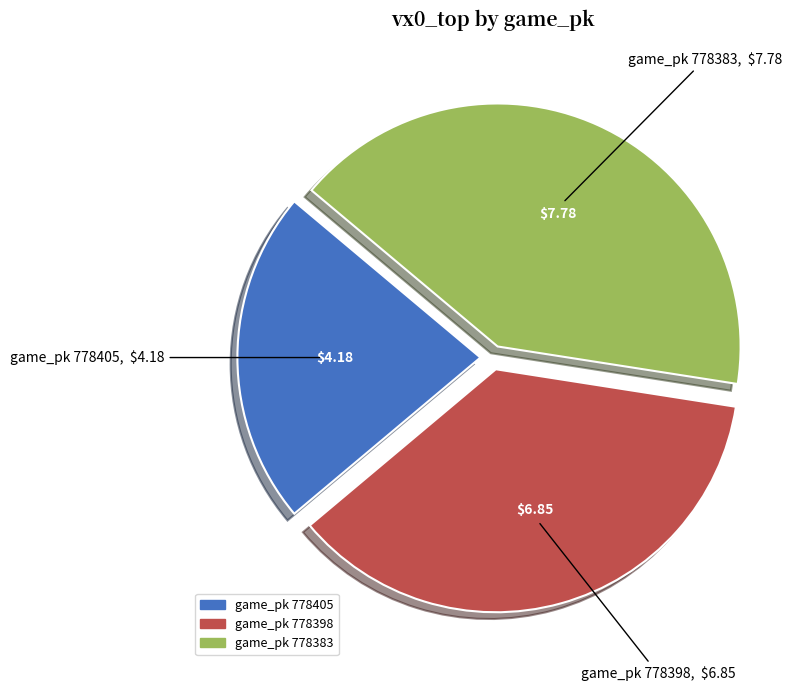

Between game_pk 778405 and game_pk 778383, which is larger?

game_pk 778383